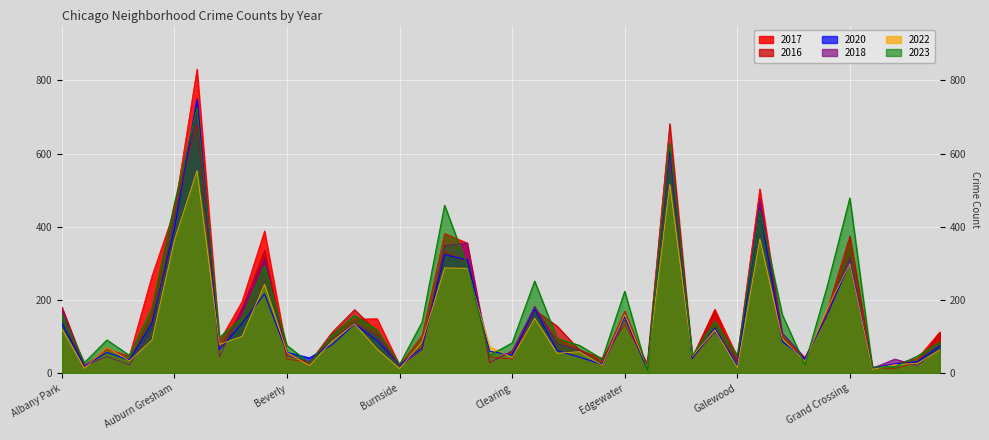

Between Clearing and Garfield Ridge, which is larger?

Garfield Ridge